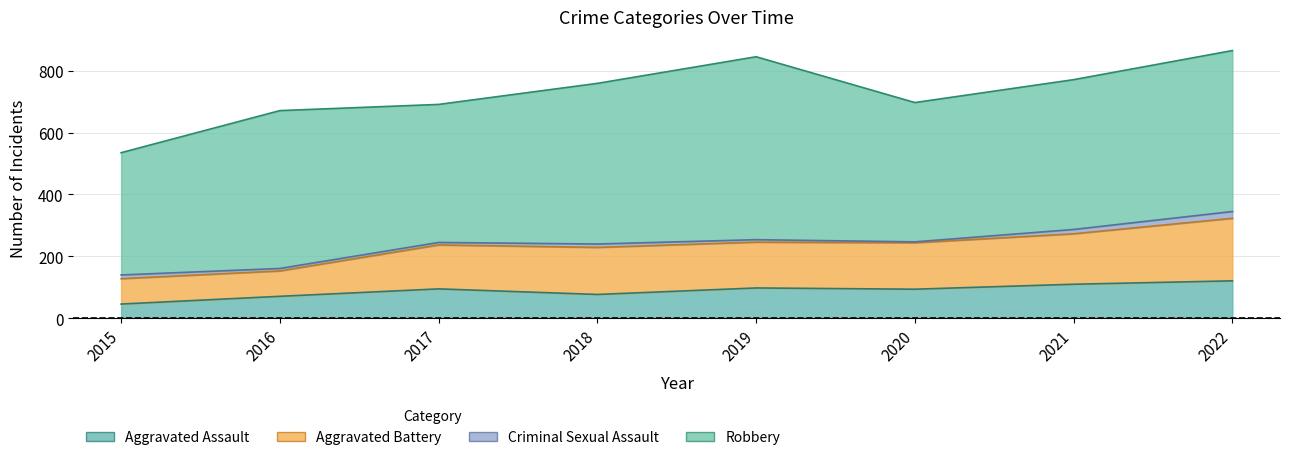

Which category has the lowest value across all series?

2015